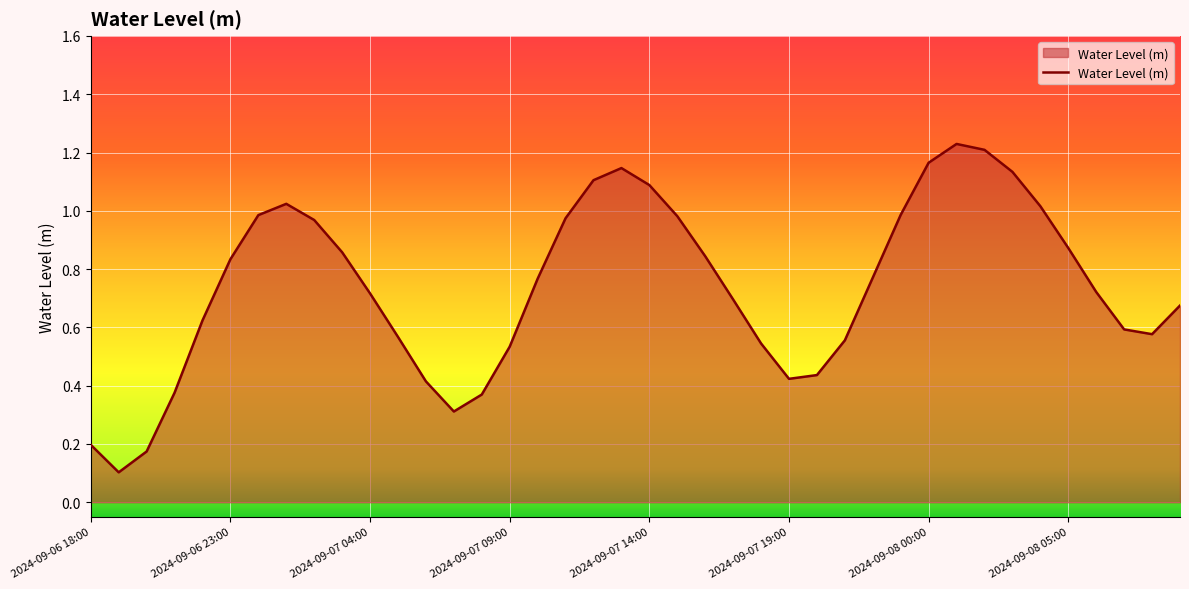

Does the chart display data point markers on the line(s)?

No